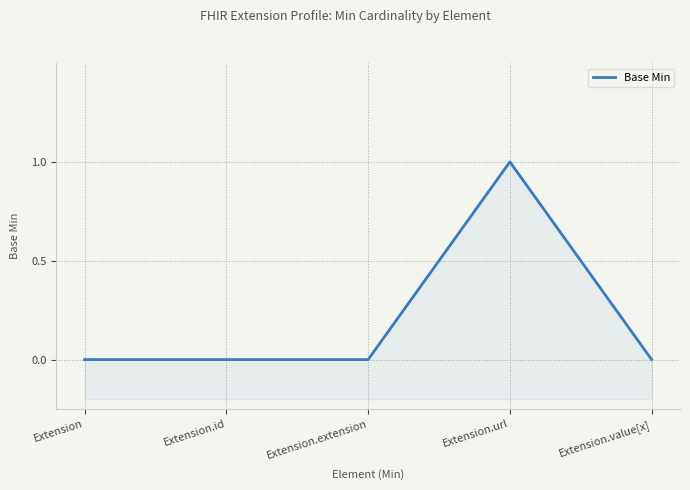

What is the change in value from Extension.id to Extension.url?

+1